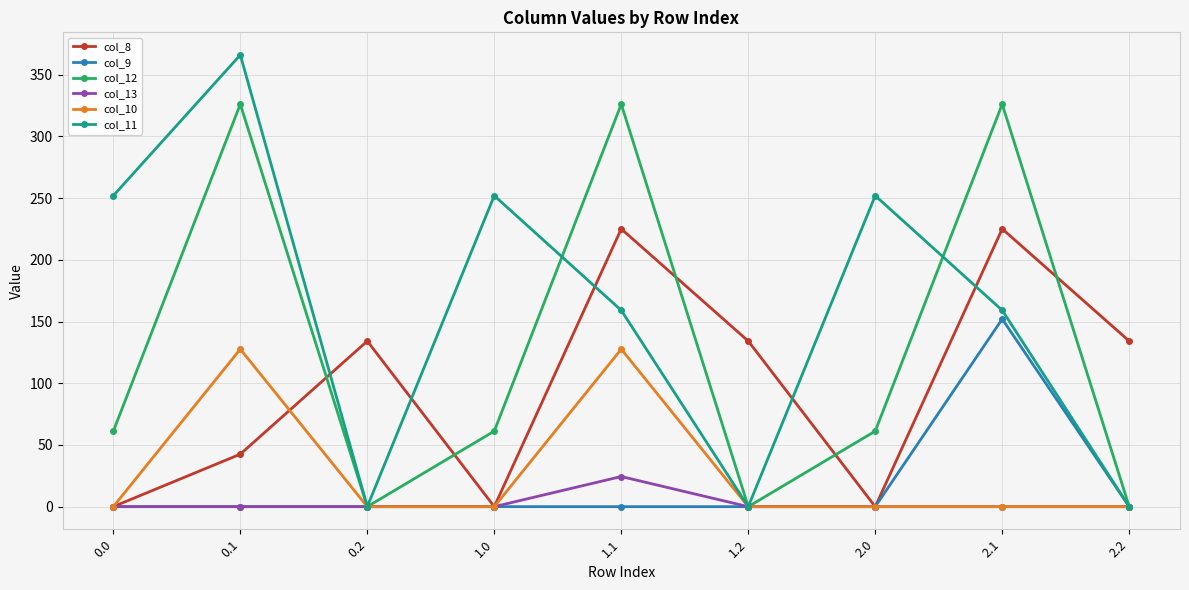

Which series has the largest range (max minus min)?

col_11